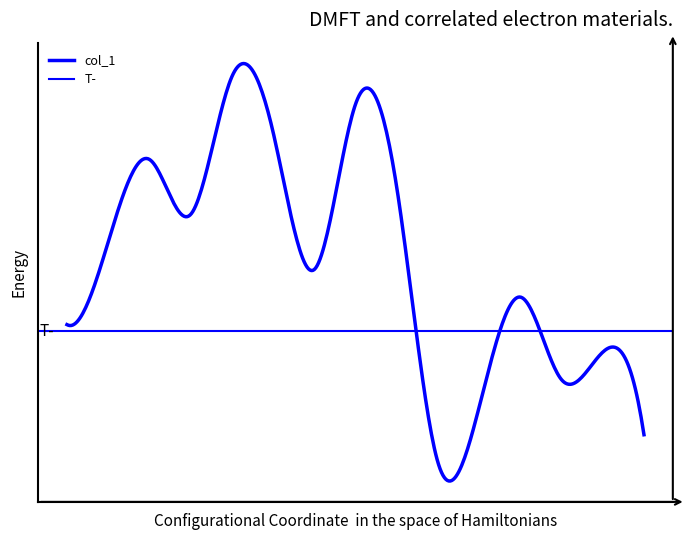

Does the chart display data point markers on the line(s)?

No